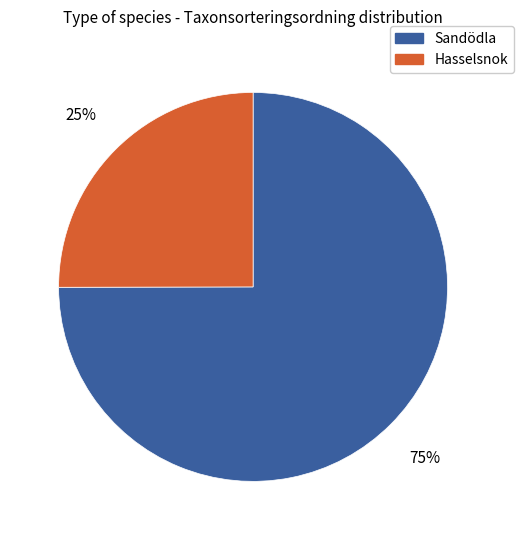

Does Hasselsnok represent more than half of the total?

No